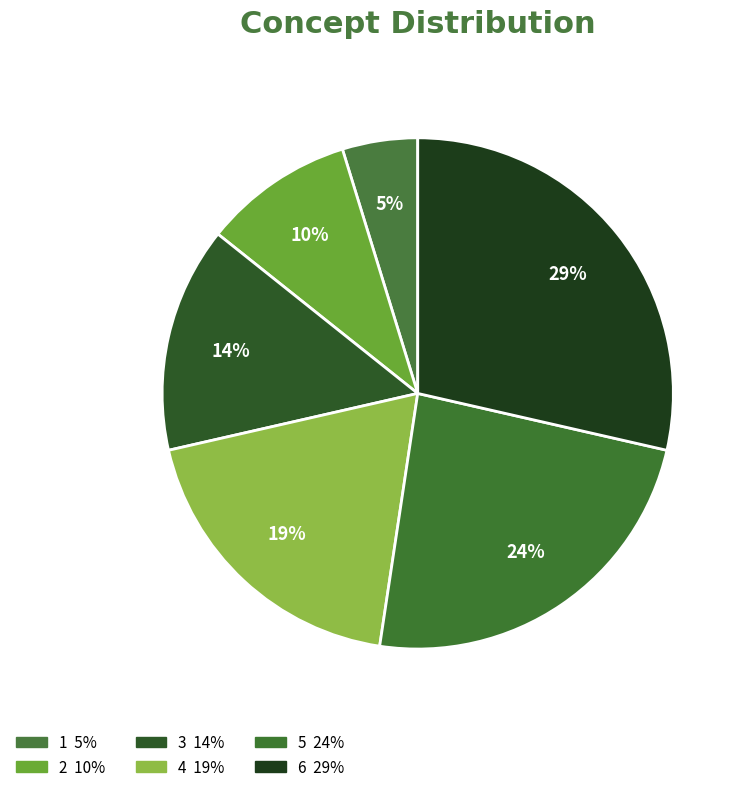

Is there any slice that represents more than half of the pie?

No